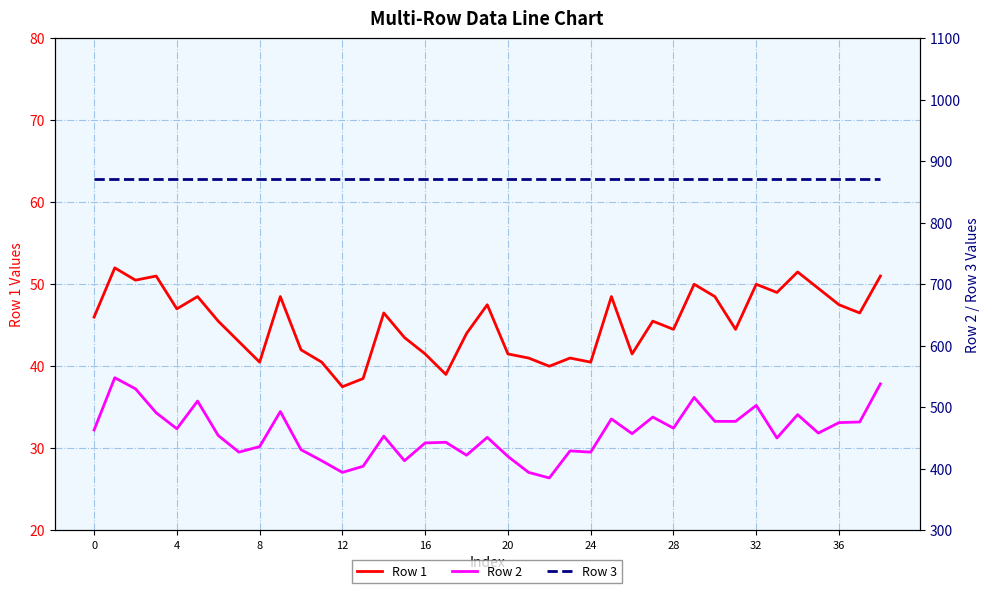

Reading left to right, what are all the values shown in this chart?

Row 1: 46.0	52.0	50.5	51.0	47.0	48.5	45.5	43.0	40.5	48.5	42.0	40.5	37.5	38.5	46.5	43.5	41.5	39.0	44.0	47.5	41.5	41.0	40.0	41.0	40.5	48.5	41.5	45.5	44.5	50.0	48.5	44.5	50.0	49.0	51.5	49.5	47.5	46.5	51.0
Row 2: 463.0	548.0	530.0	491.0	465.0	510.0	454.0	427.0	436.0	493.0	431.0	413.0	394.0	404.0	453.0	413.0	442.0	443.0	422.0	451.0	420.0	394.0	385.0	429.0	427.0	481.0	457.0	484.0	466.0	516.0	477.0	477.0	503.0	450.0	488.0	458.0	475.0	476.0	538.0
Row 3: 871.0	871.0	871.0	871.0	871.0	871.0	871.0	871.0	871.0	871.0	871.0	871.0	871.0	871.0	871.0	871.0	871.0	871.0	871.0	871.0	871.0	871.0	871.0	871.0	871.0	871.0	871.0	871.0	871.0	871.0	871.0	871.0	871.0	871.0	871.0	871.0	871.0	871.0	871.0